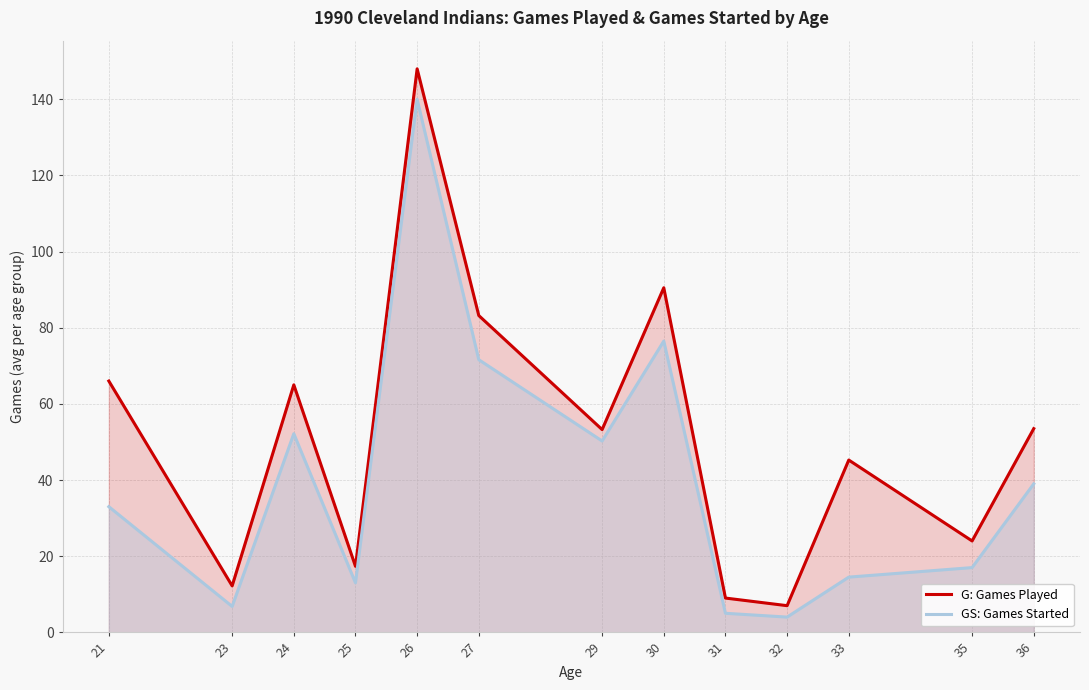

True or false: G: Games Played and GS: Games Started intersect in this chart.

False